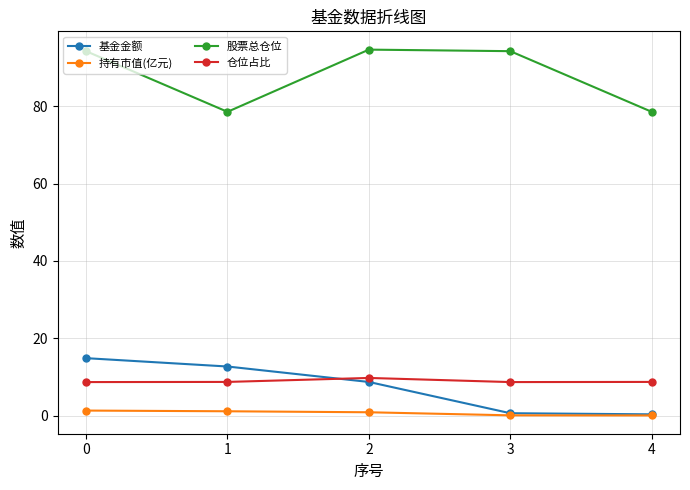

What is the total value across all series at 1?

101.1